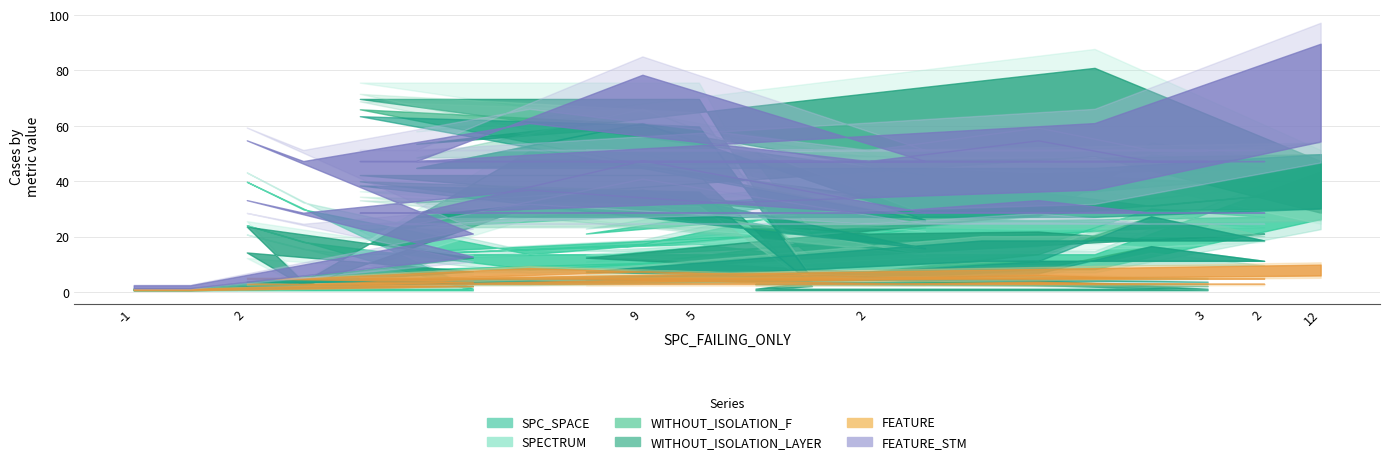

Does the chart have visible grid lines?

Yes